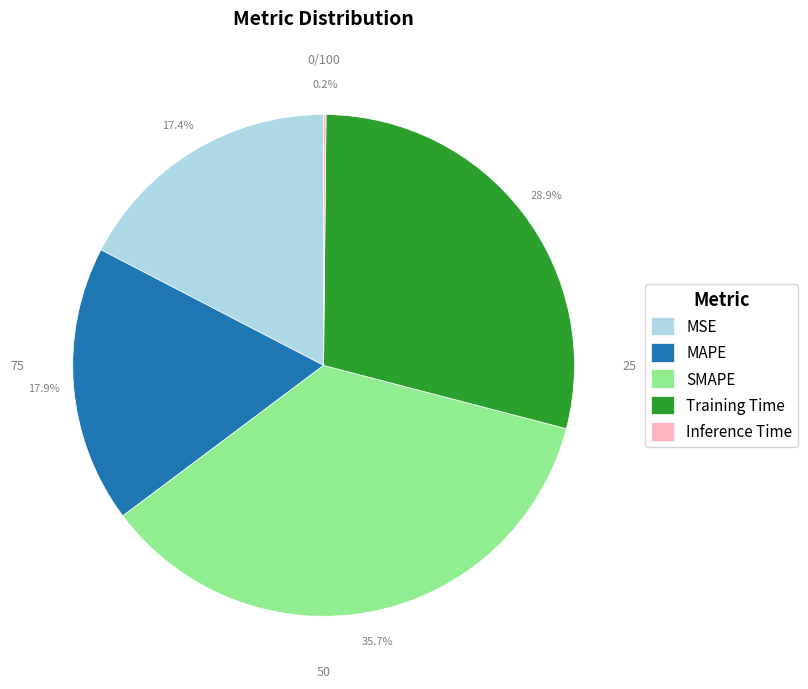

Is there a majority slice in this chart?

No